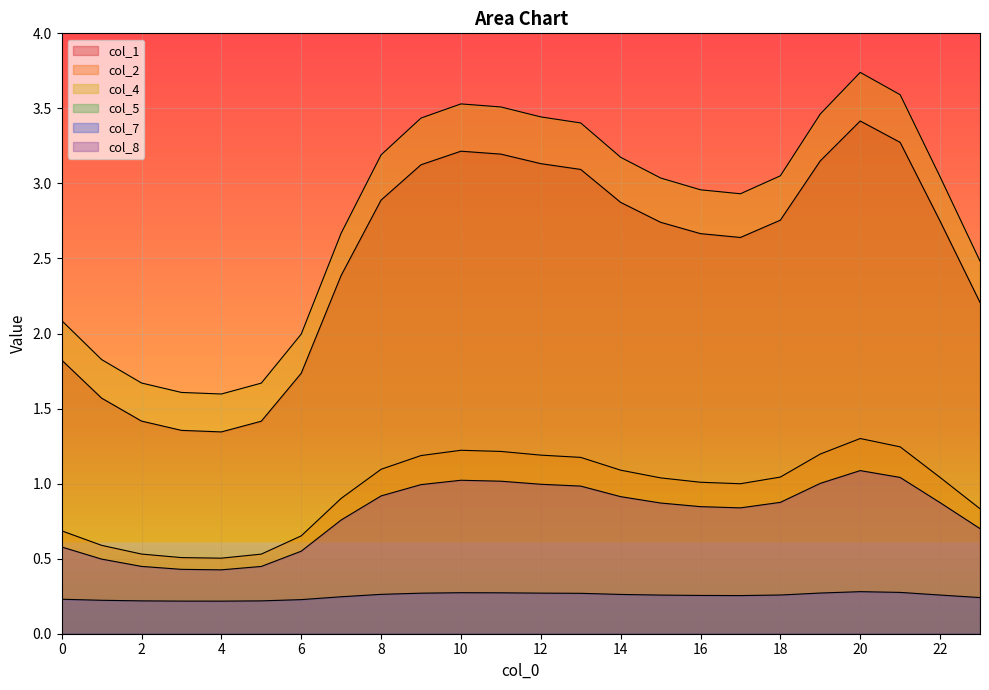

How many lines are shown in the chart?

6